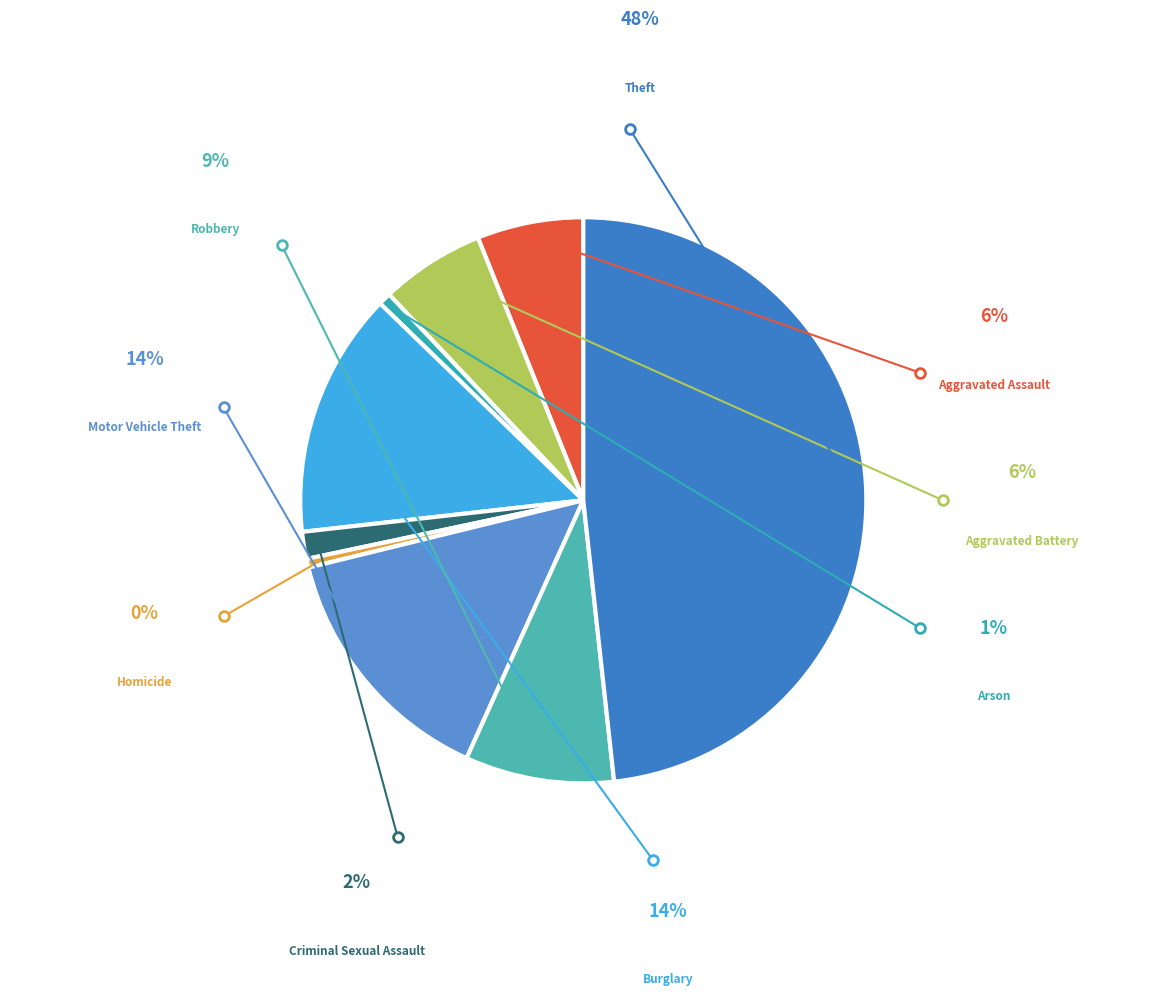

How many slices are in this pie chart?

9